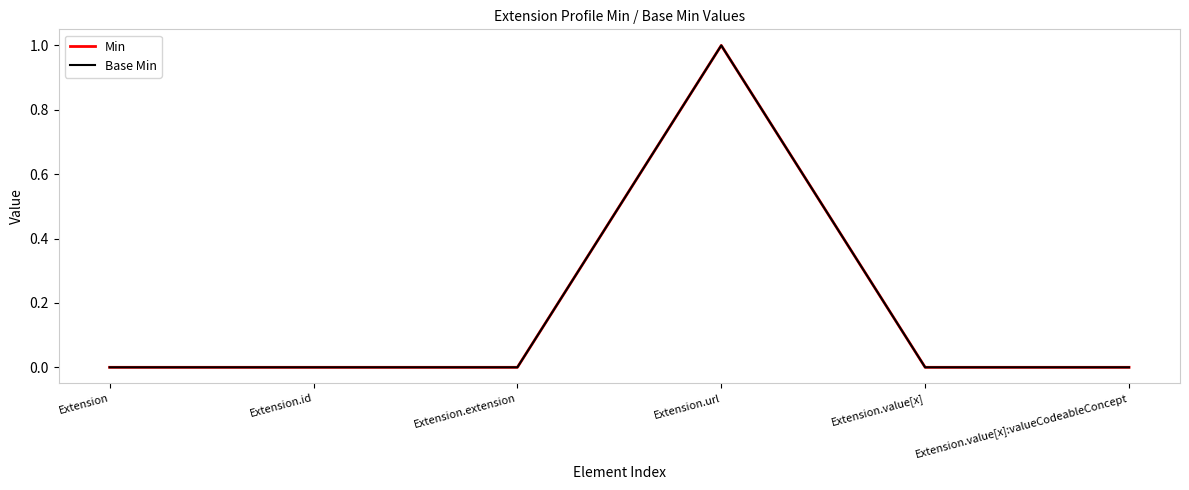

Rank the categories by Base Min value from highest to lowest.

Extension.url, Extension, Extension.id, Extension.extension, Extension.value[x], Extension.value[x]:valueCodeableConcept